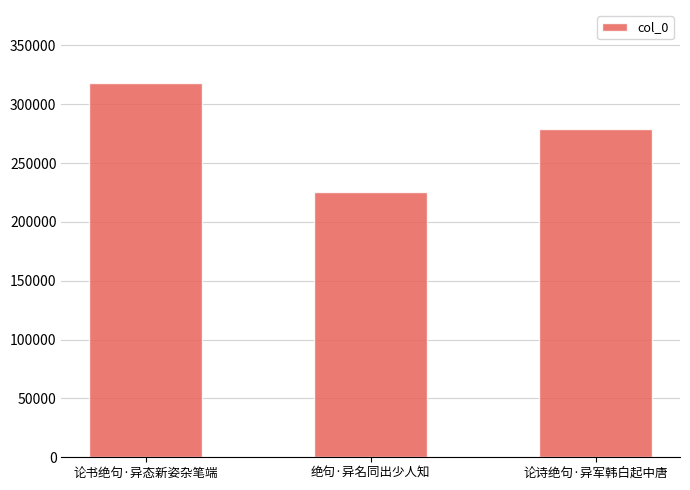

At which label is the value closest to 271558?

论诗绝句·异军韩白起中唐